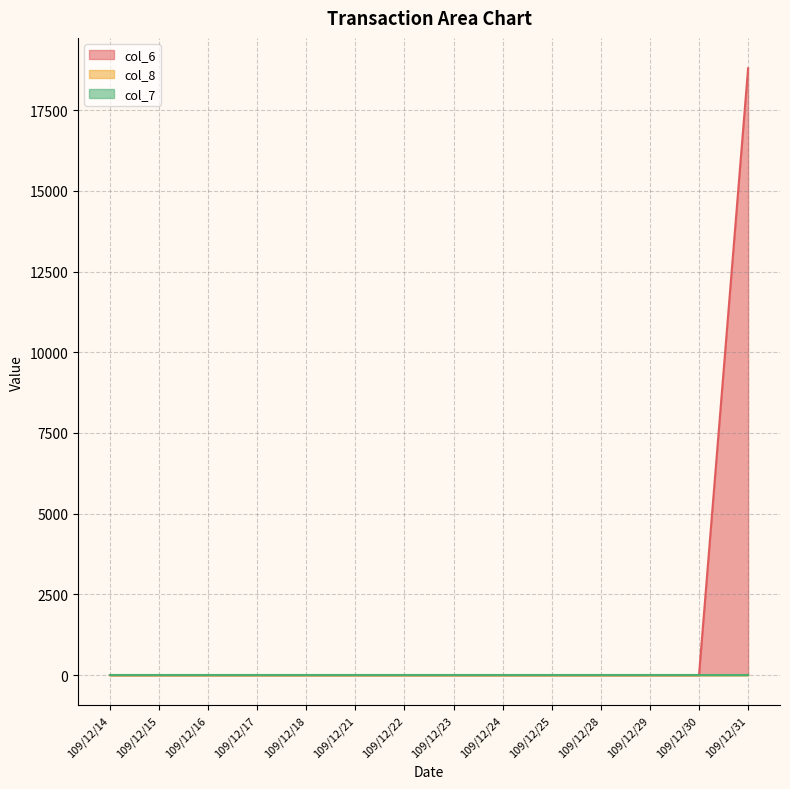

True or false: col_6 and col_8 intersect in this chart.

False